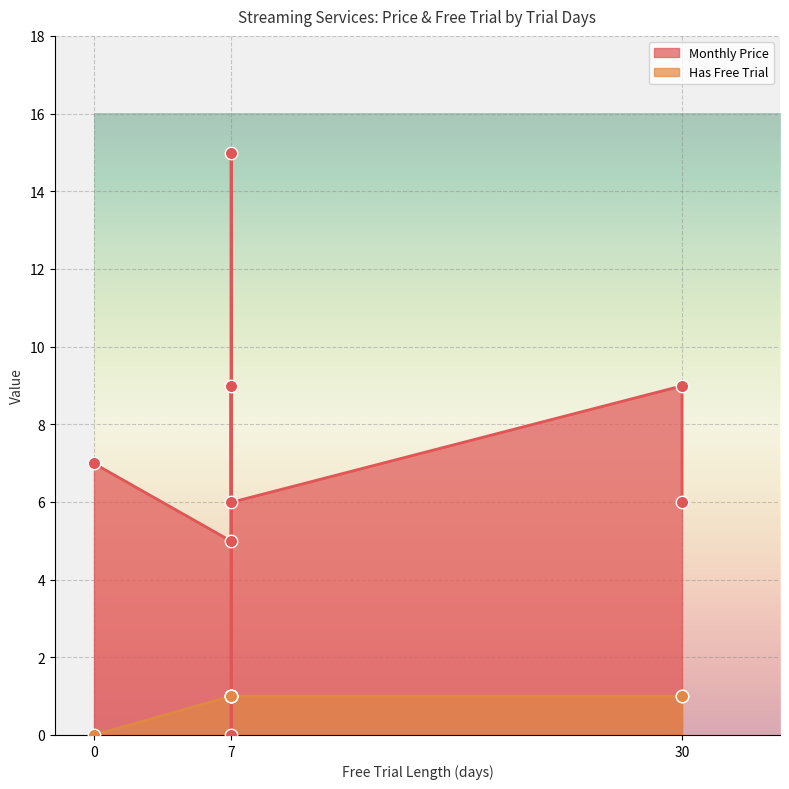

Which series has the widest spread of Y values?

Monthly Price